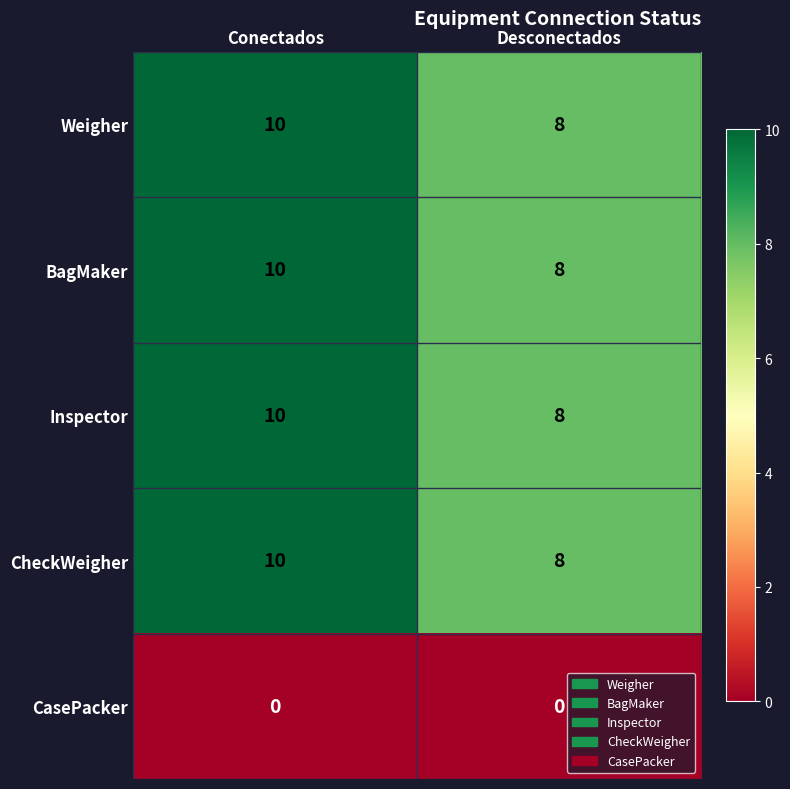

What is the maximum value for Inspector?

10